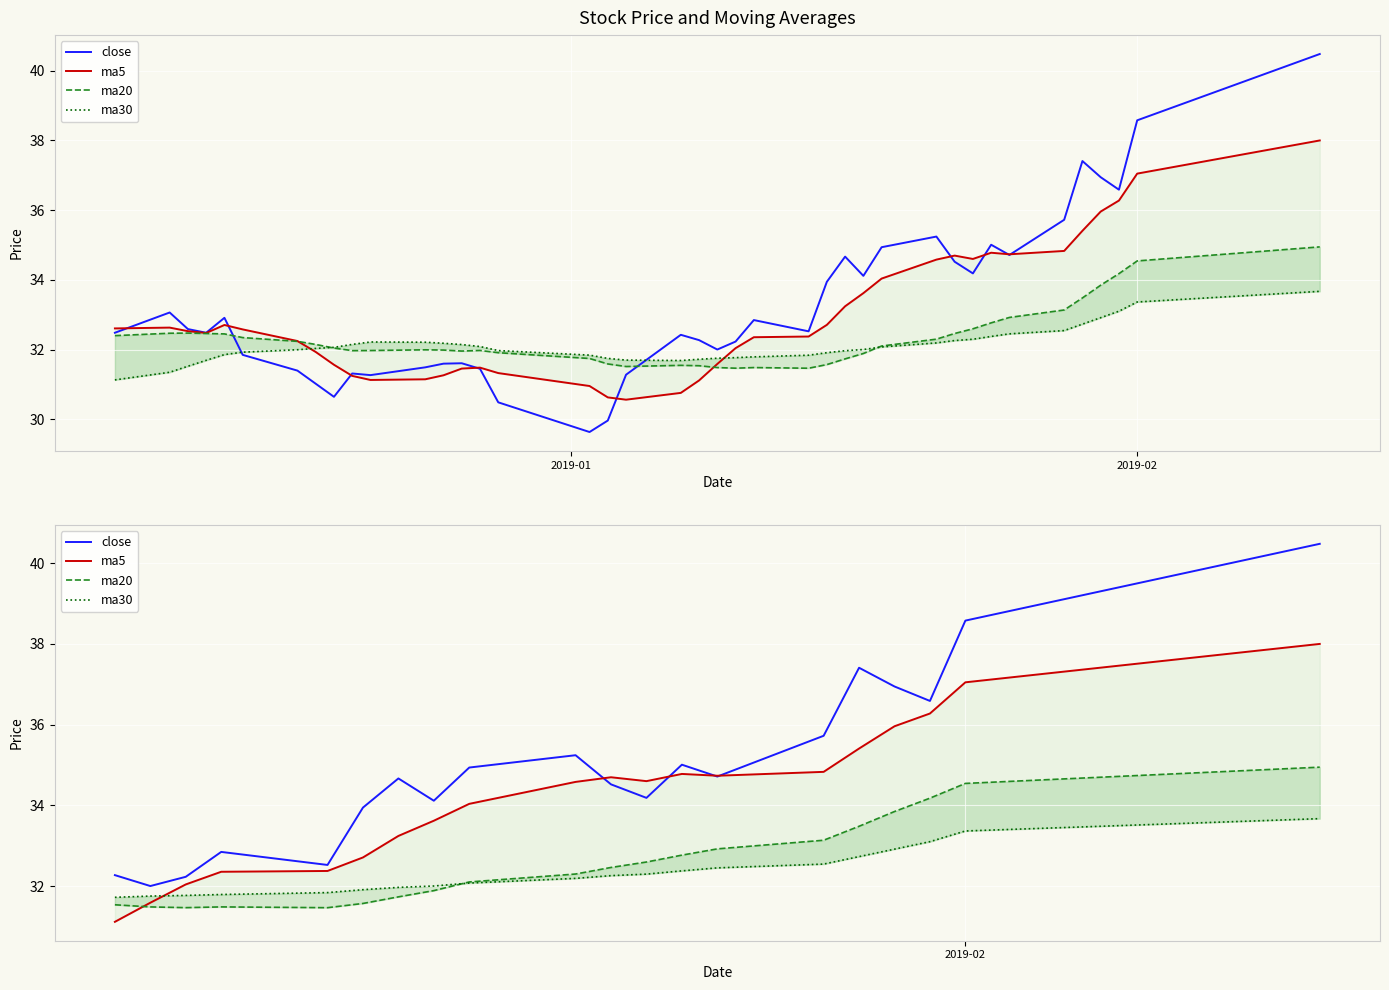

What is the difference between the second highest and minimum values in the ma30 series?

1.6